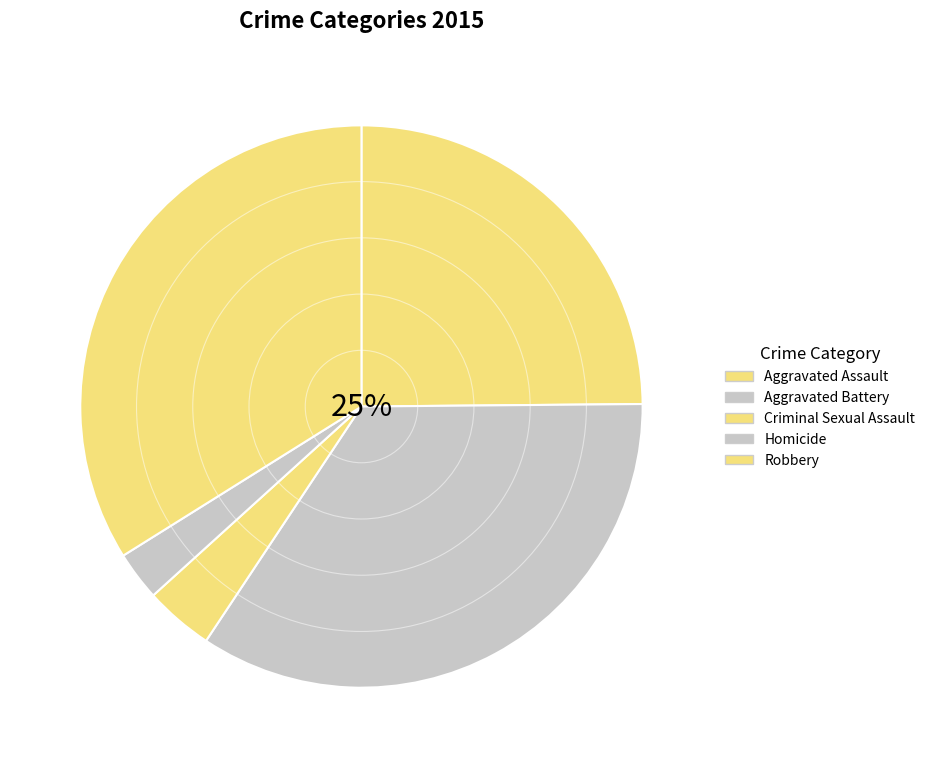

Count the number of slices in the pie.

5